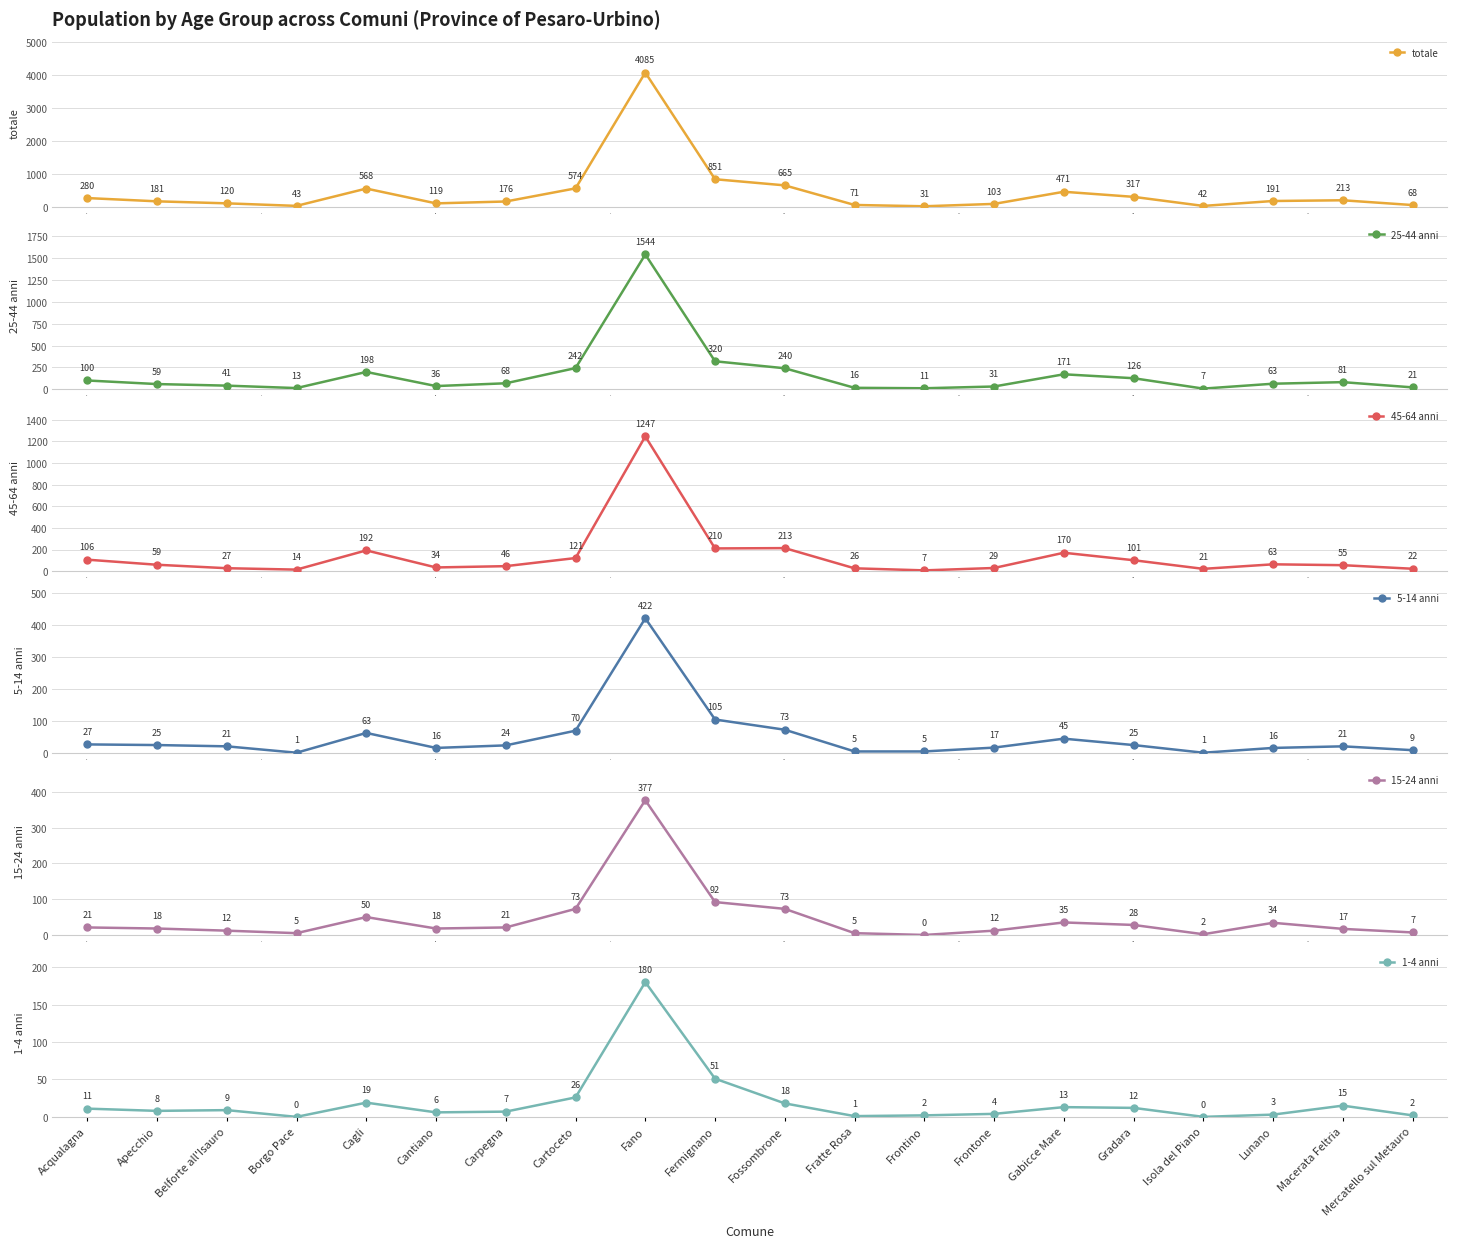

In totale, how many points are higher than both neighbors (excluding endpoints)?

4